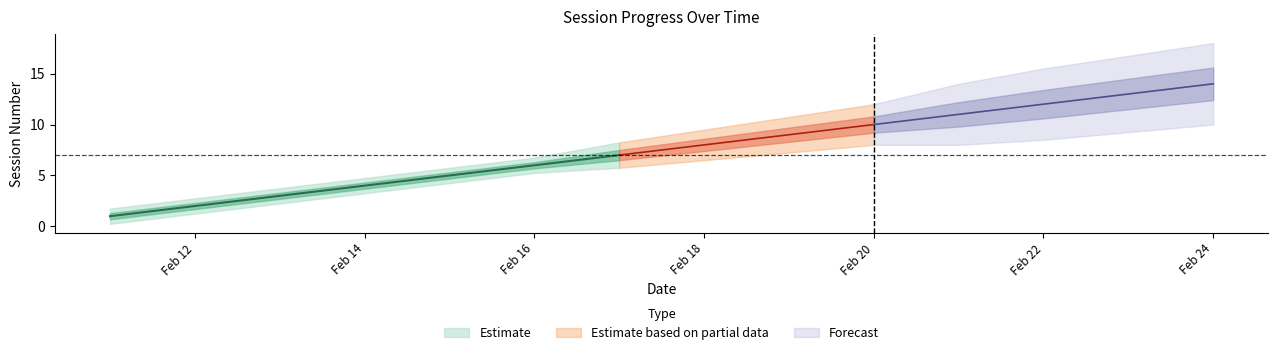

What is the ratio of the value at 2024-02-19 to the value at 2024-02-24?

0.6